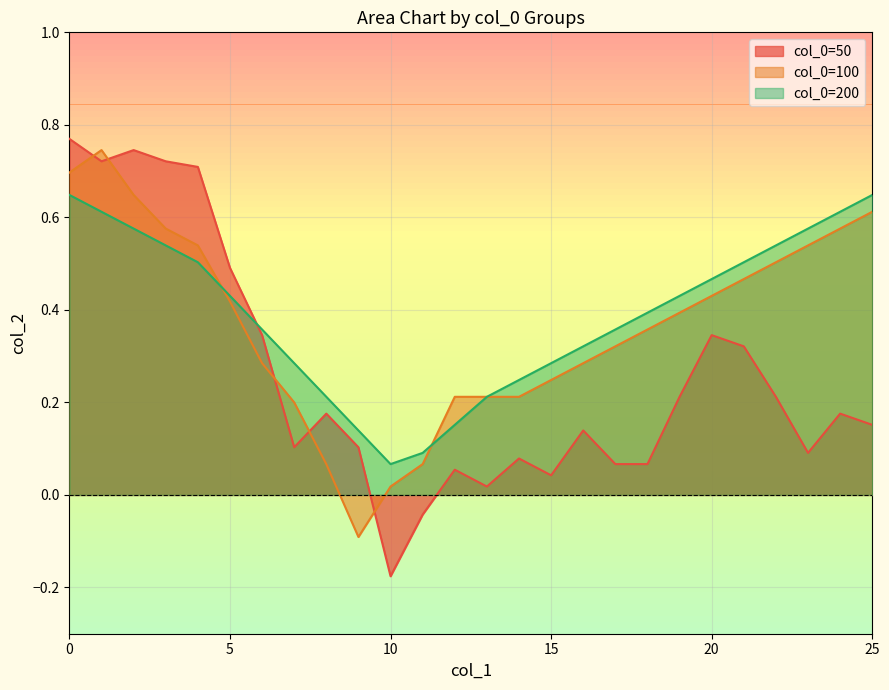

What is the difference between the second highest and second lowest values in the 200 series?

0.6